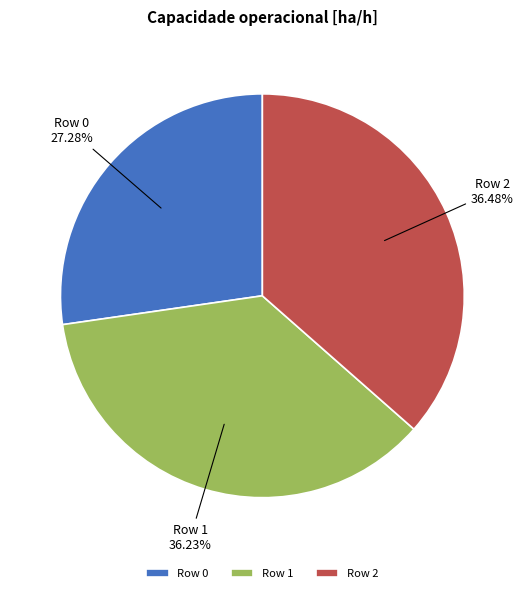

Does any single category account for the majority?

No